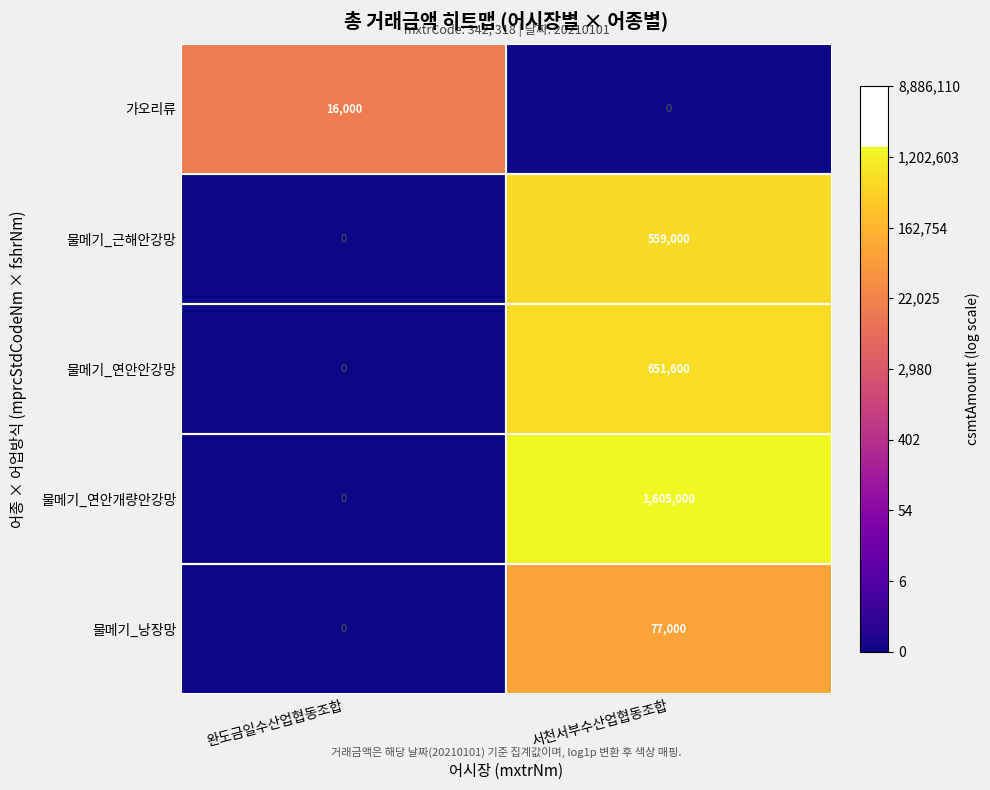

What is the sum of the 가오리류 values at 서천서부수산업협동조합 and 완도금일수산업협동조합?

16000